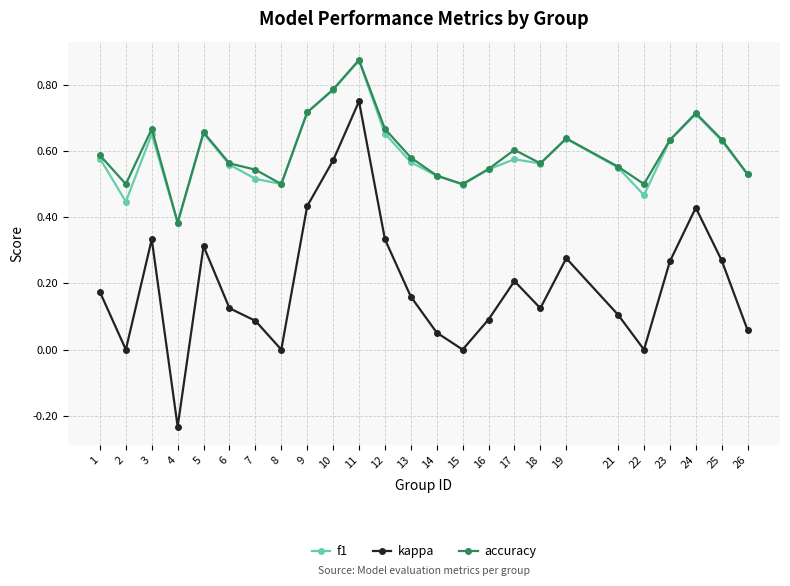

Where is the first local maximum for f1?

3